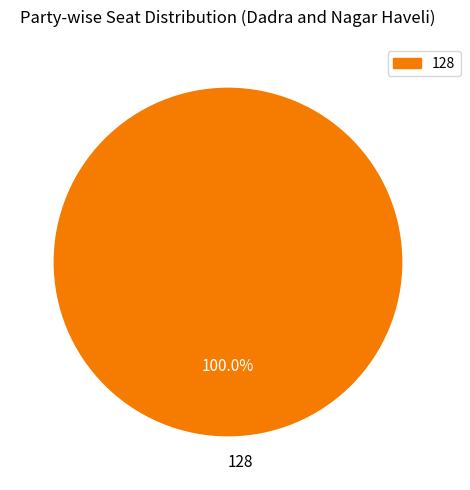

Which category accounts for the majority?

128